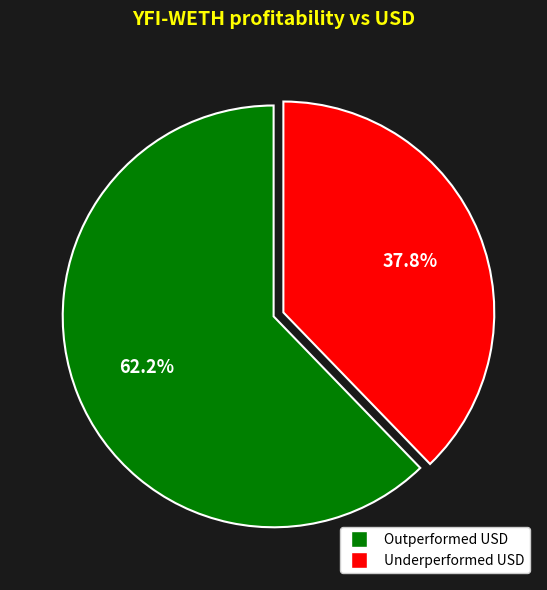

Is there any slice that represents more than half of the pie?

Yes